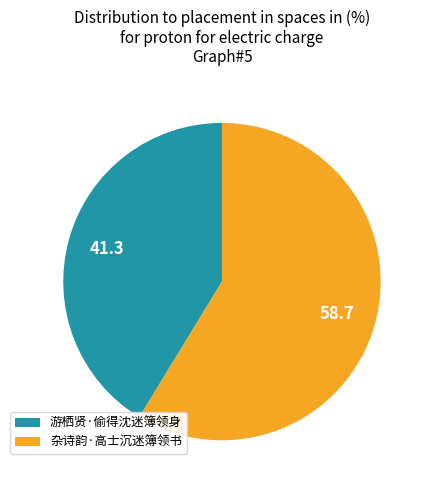

Which has a higher value, 游栖贤·偷得沈迷簿领身 or 杂诗韵·高士沉迷簿领书?

杂诗韵·高士沉迷簿领书